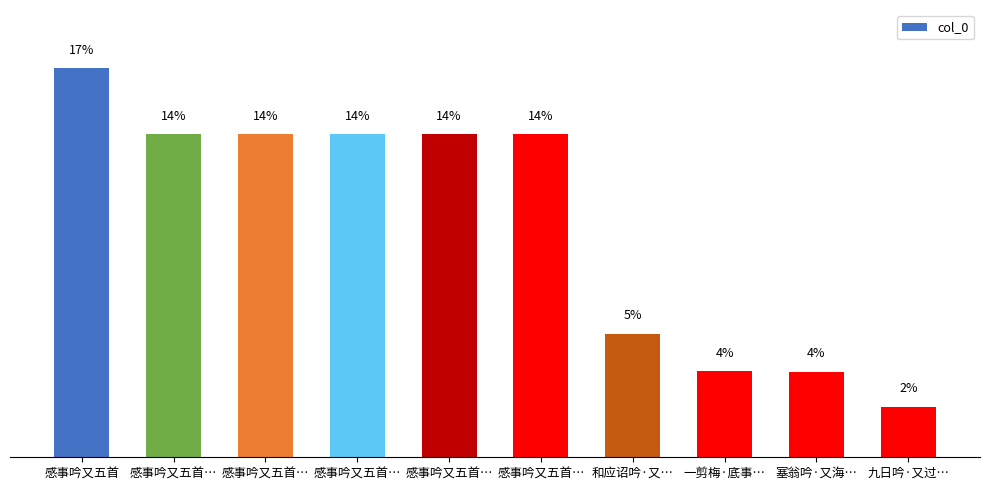

Are the bars horizontal?

No